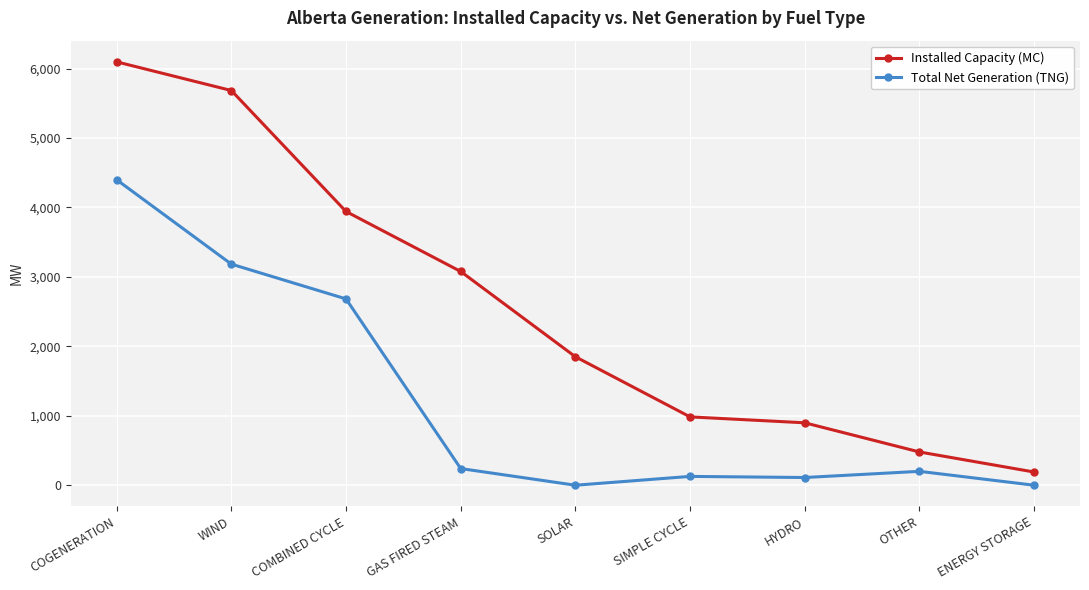

Is it true that Installed Capacity (MC) equals 410 at SOLAR?

False